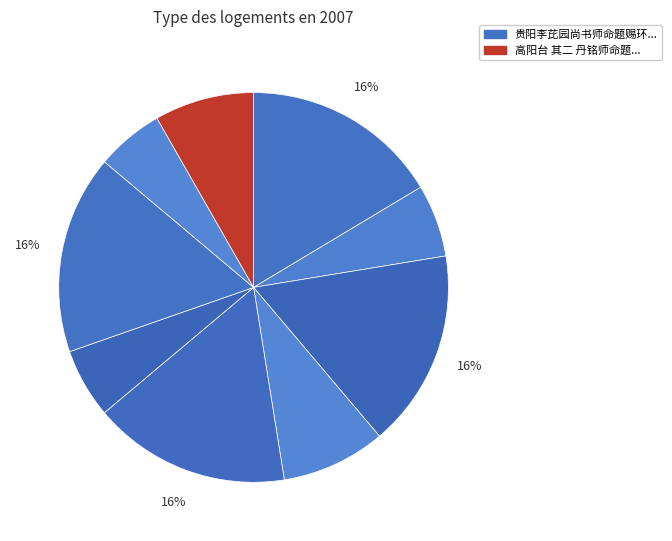

Which category has the biggest portion of the pie?

贵阳李芘园尚书师命题赐环纪恩图三首